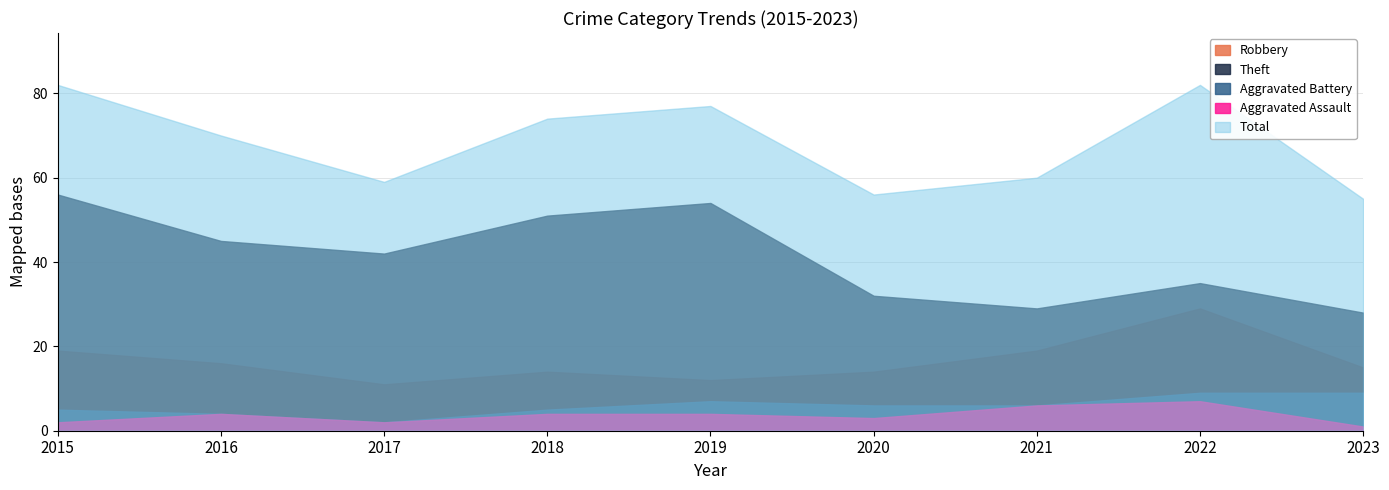

Reading left to right, extract all data points from this chart.

Robbery: 2015=19	2016=16	2017=11	2018=14	2019=12	2020=14	2021=19	2022=29	2023=15
Theft: 2015=56	2016=45	2017=42	2018=51	2019=54	2020=32	2021=29	2022=35	2023=28
Aggravated Battery: 2015=5	2016=4	2017=2	2018=5	2019=7	2020=6	2021=6	2022=9	2023=9
Aggravated Assault: 2015=2	2016=4	2017=2	2018=4	2019=4	2020=3	2021=6	2022=7	2023=1
Total: 2015=82	2016=70	2017=59	2018=74	2019=77	2020=56	2021=60	2022=82	2023=55